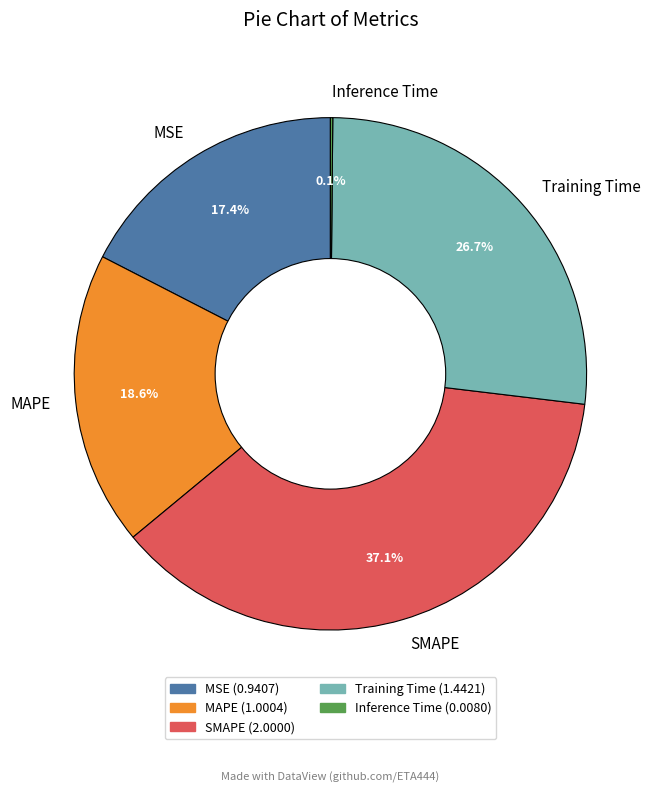

True or false: MSE accounts for 24% of the total.

False